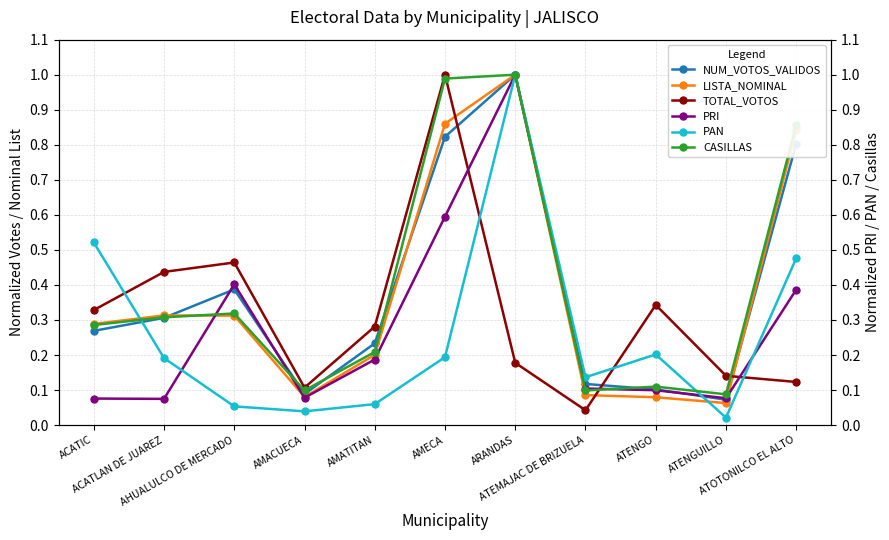

At ATOTONILCO EL ALTO, list the series in order from largest to smallest.

CASILLAS, LISTA_NOMINAL, NUM_VOTOS_VALIDOS, PAN, PRI, TOTAL_VOTOS